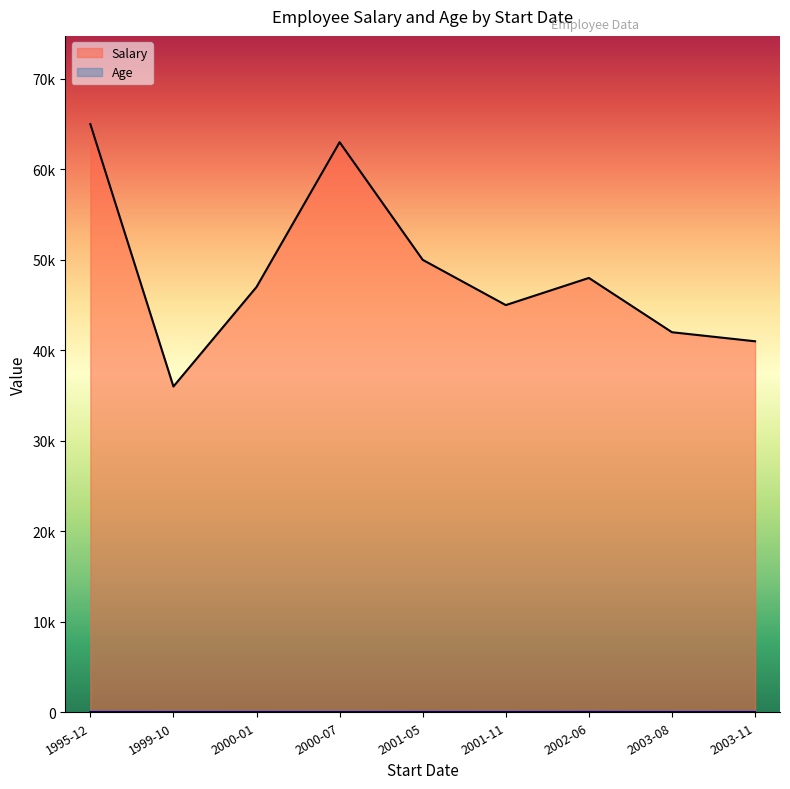

What is the smallest value displayed?

29